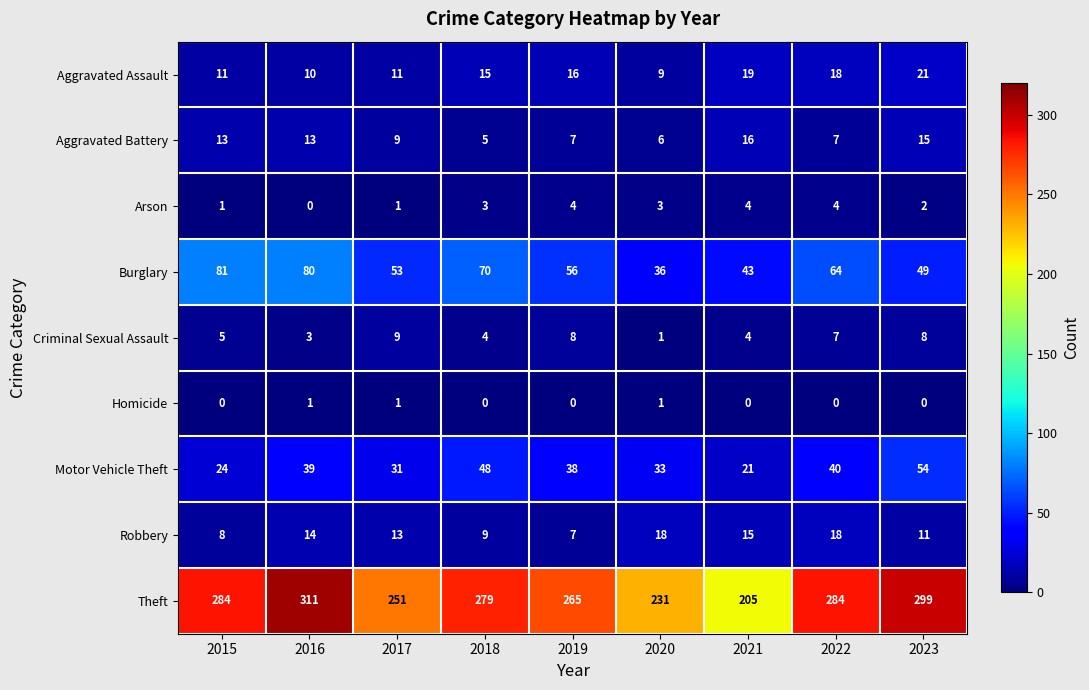

What is the difference between the maximum and second lowest values in the Theft series?

80